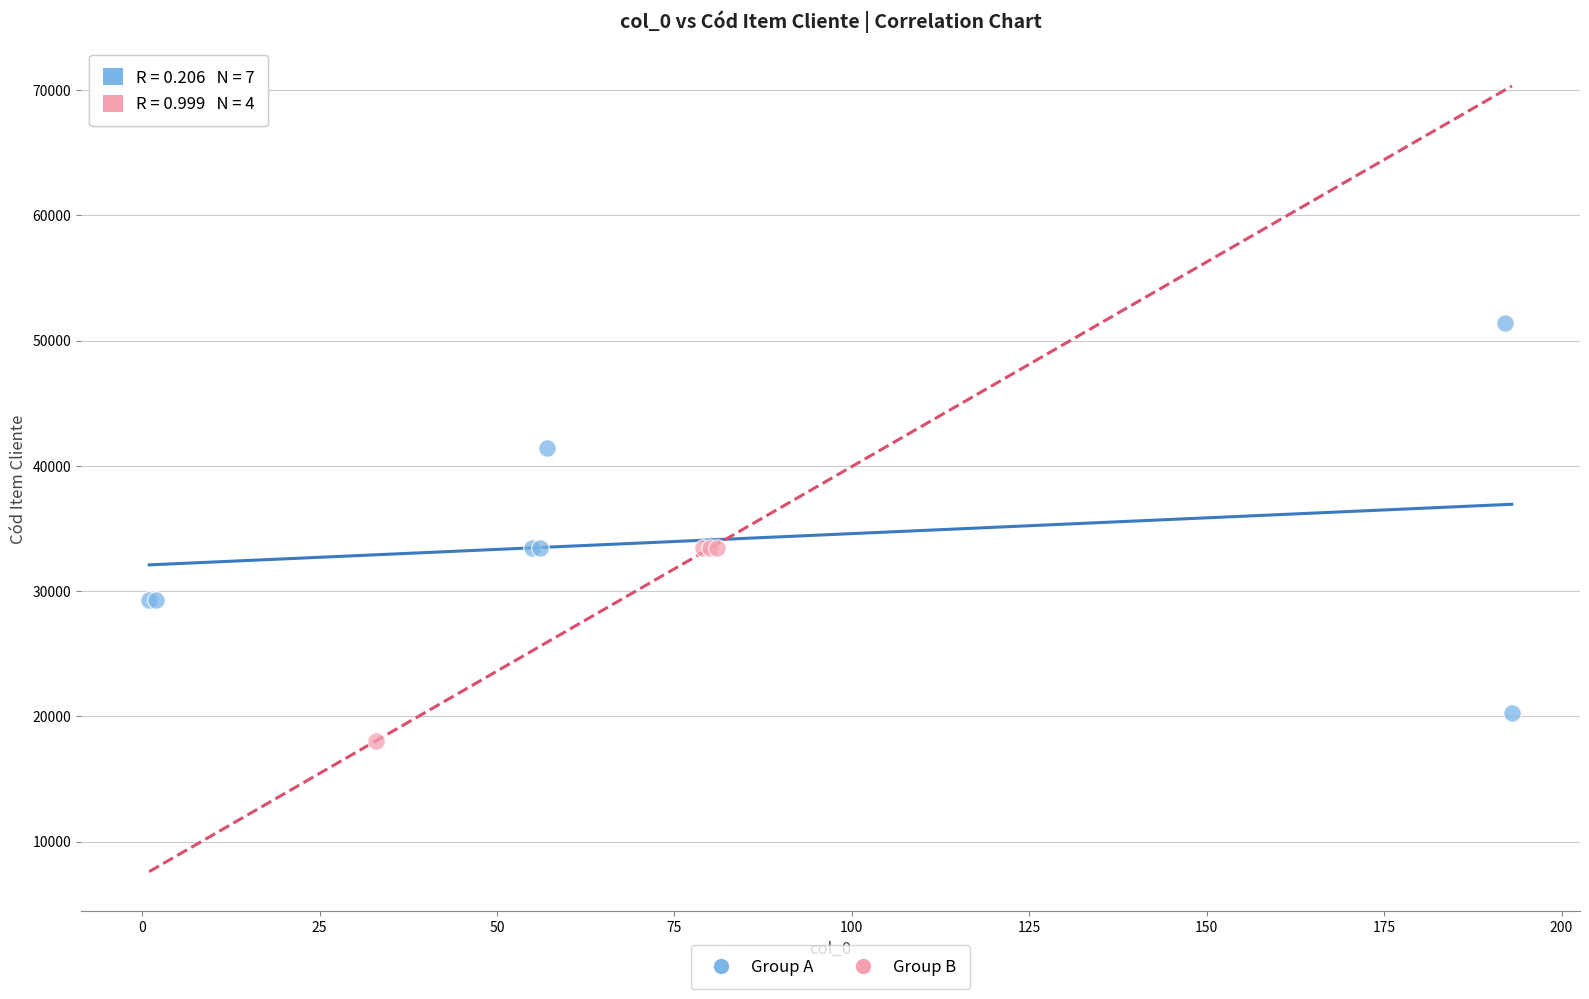

Which series has the widest spread of Y values?

Group A